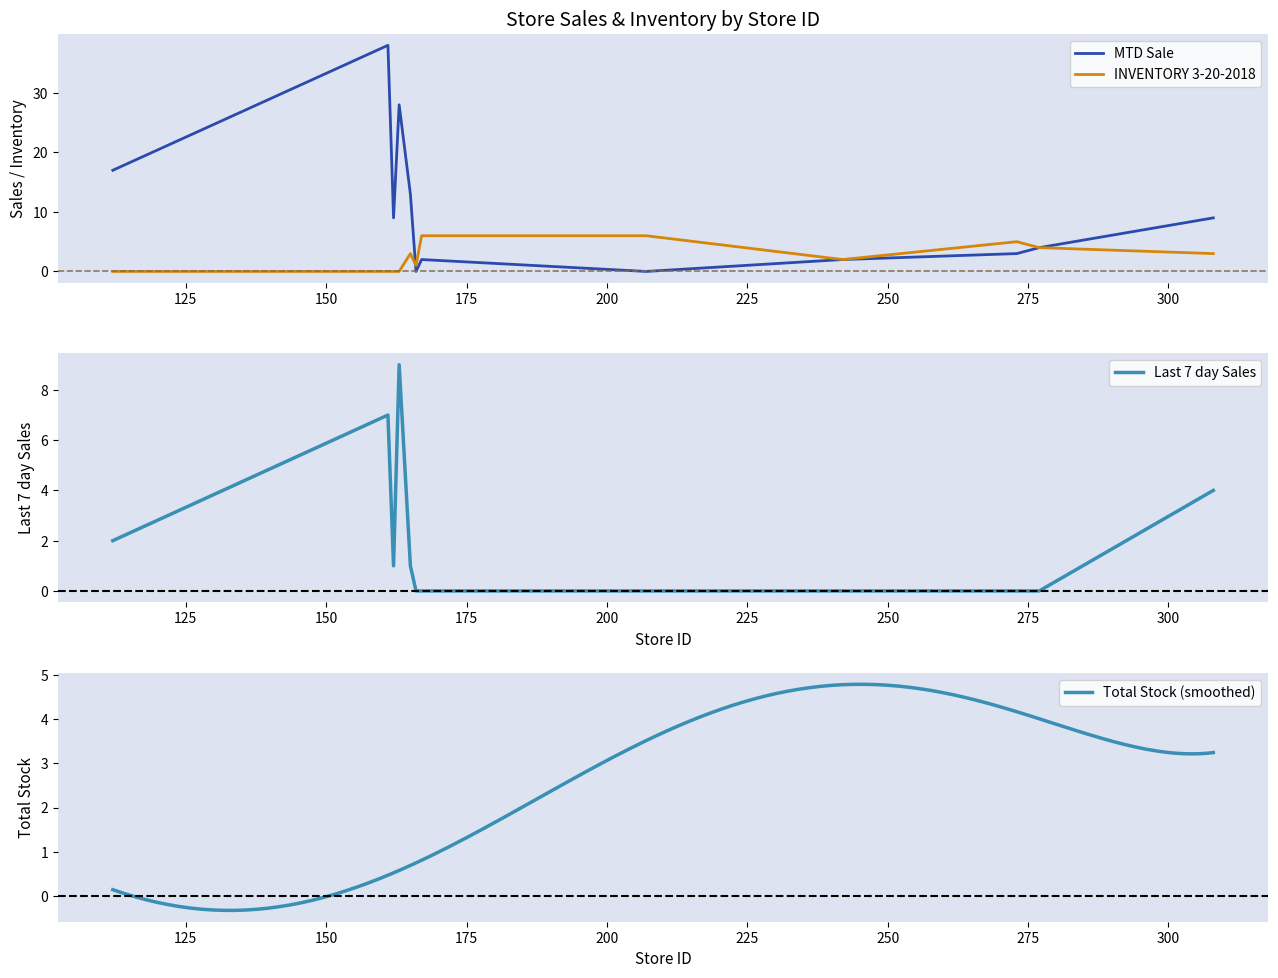

What is the value of the MTD Sale point at the 23rd from the left?

5